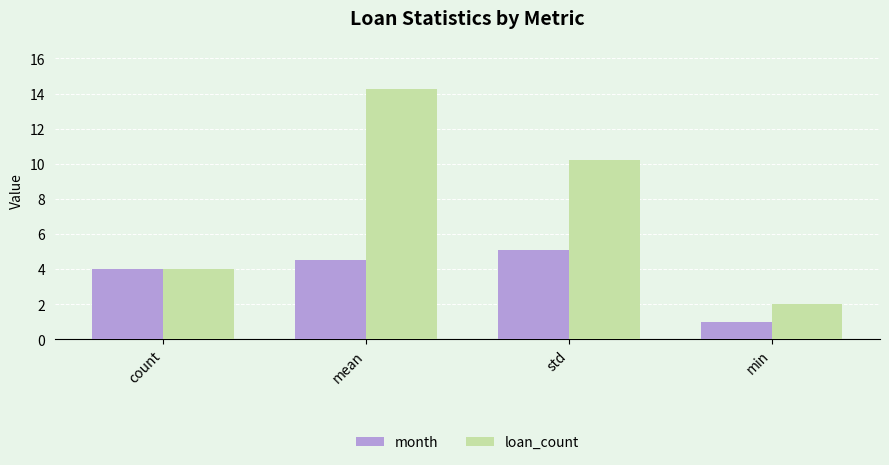

Which category has the highest value across all series?

mean